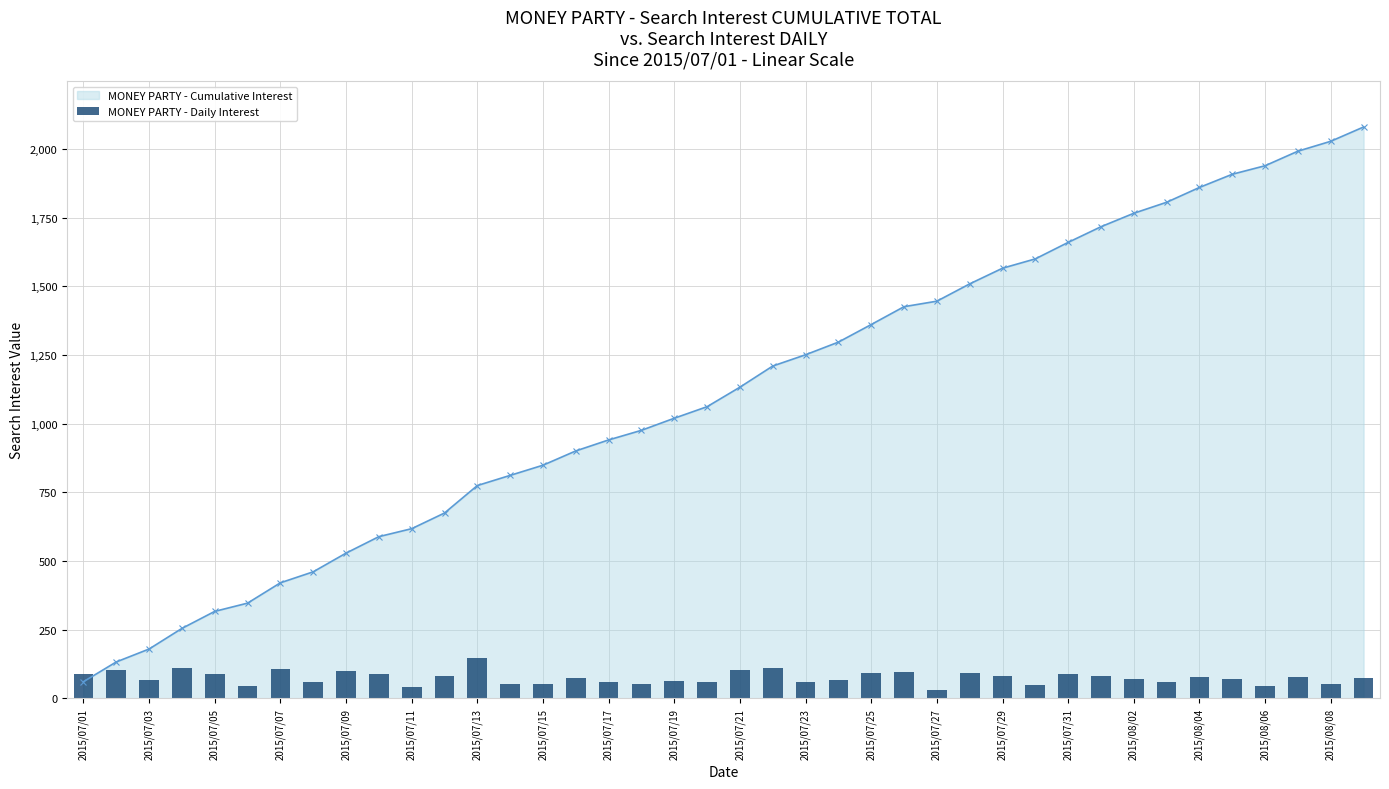

Reading left to right, extract all data points from this chart.

88.8	104.8	68.4	109.2	90.3	43.7	107.7	58.2	99.0	87.4	42.2	83.0	145.6	53.9	53.9	75.7	58.2	51.0	64.1	61.2	103.4	112.1	59.7	67.0	93.2	94.6	29.1	91.7	83.0	49.5	87.4	83.0	71.3	58.2	78.6	69.9	45.1	77.2	52.4	75.7